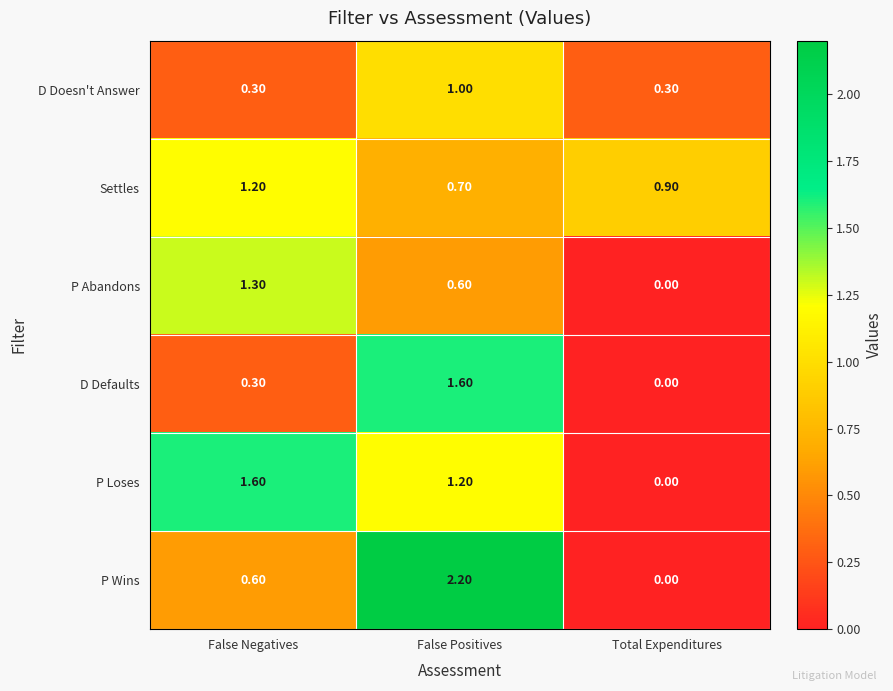

Which series has the largest range (max minus min)?

P Wins